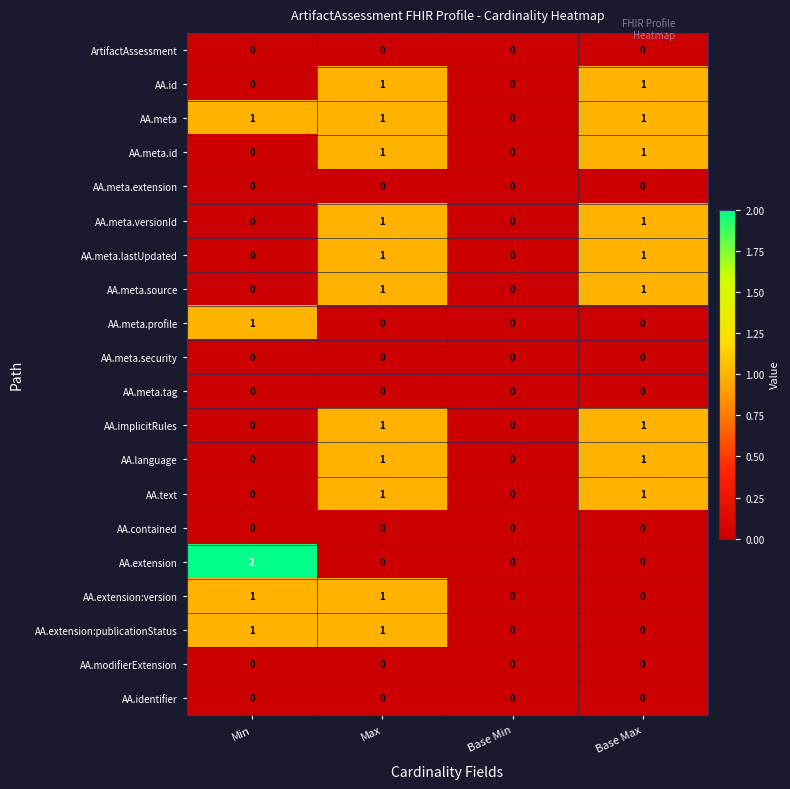

Which series has the widest spread of values?

AA.extension